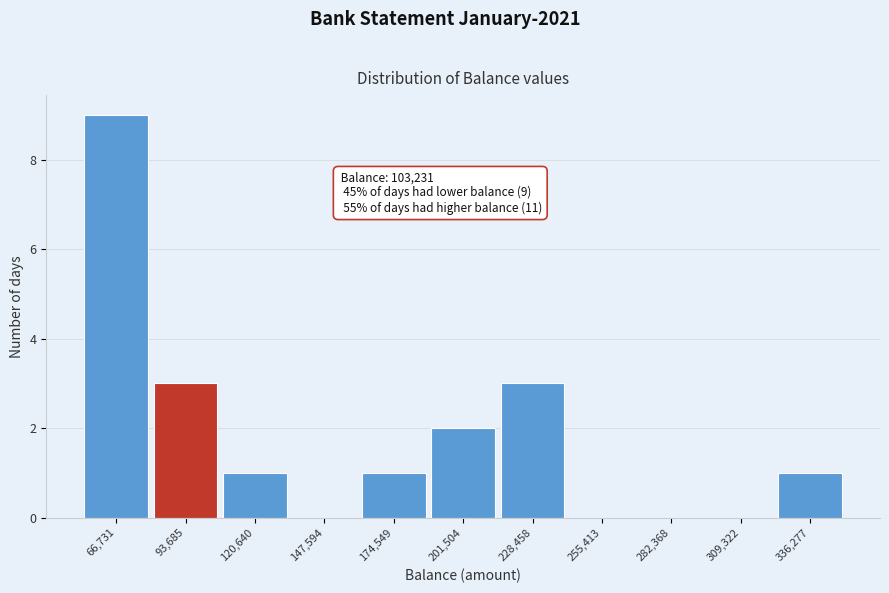

Reading left to right, what are all the values shown in this chart?

66,731=9	93,685=3	120,640=1	147,594=0	174,549=1	201,504=2	228,458=3	255,413=0	282,368=0	309,322=0	336,277=1